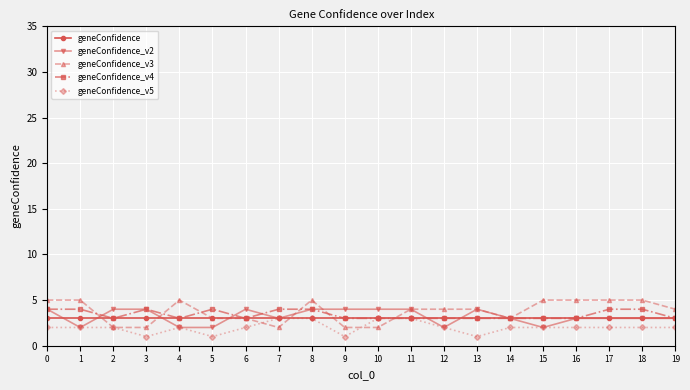

Read the geneConfidence value at 14.

3